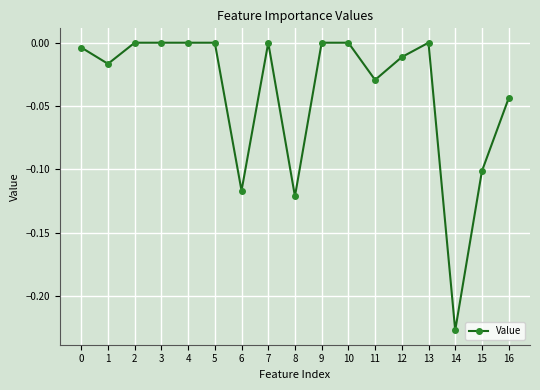

True or false: the data shows 0.1 at 5.

False